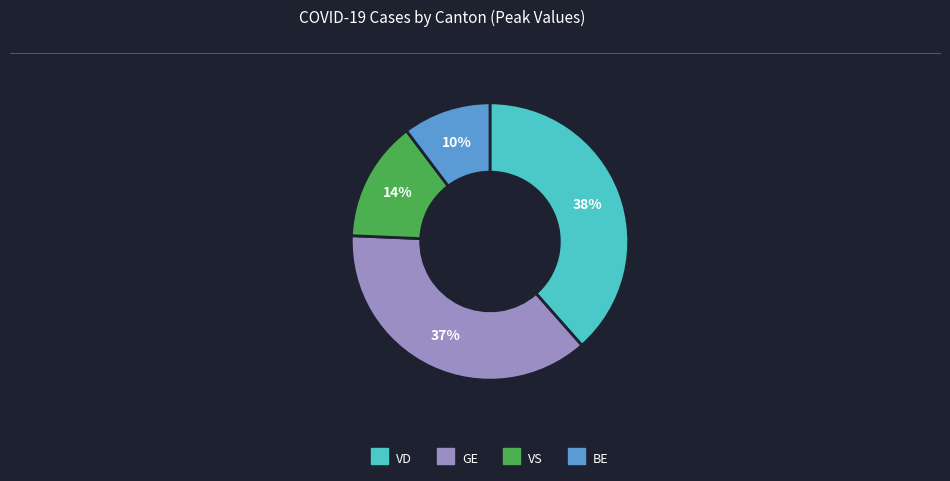

Does any single category account for the majority?

No